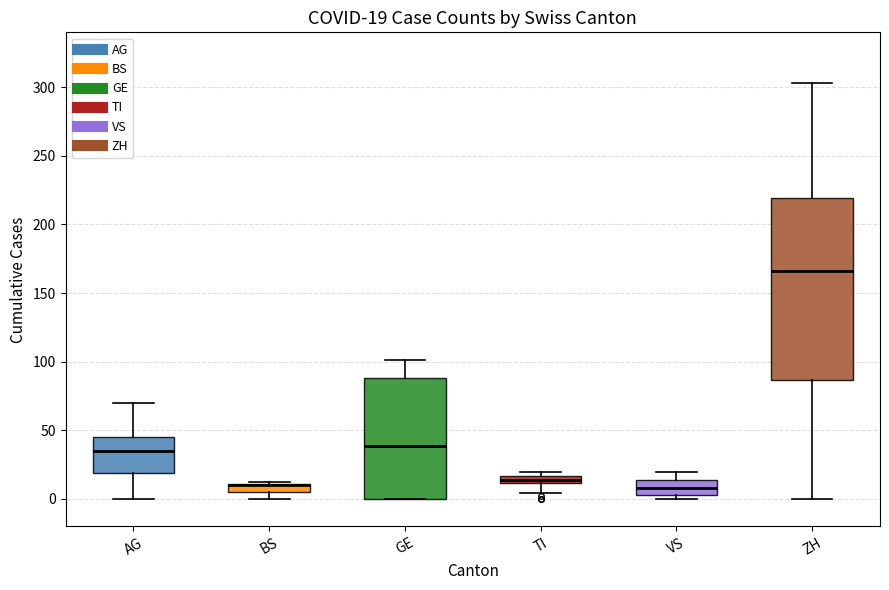

Comparing the boxes themselves (not the whiskers), which one is the tallest?

ZH